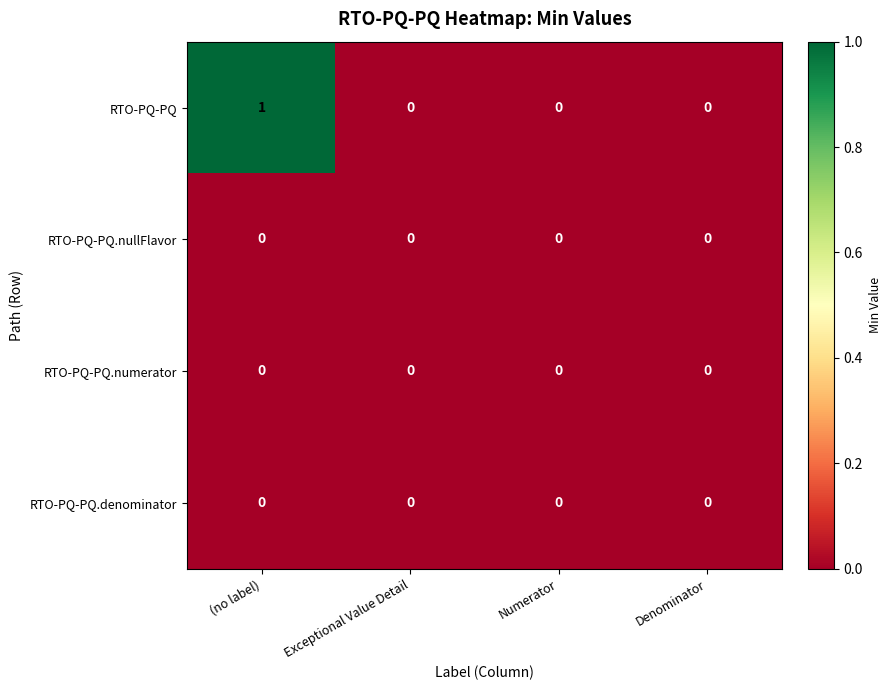

Reading left to right, what are all the values shown in this chart?

RTO-PQ-PQ: (no label)=1	Exceptional Value Detail=0	Numerator=0	Denominator=0
RTO-PQ-PQ.nullFlavor: (no label)=0	Exceptional Value Detail=0	Numerator=0	Denominator=0
RTO-PQ-PQ.numerator: (no label)=0	Exceptional Value Detail=0	Numerator=0	Denominator=0
RTO-PQ-PQ.denominator: (no label)=0	Exceptional Value Detail=0	Numerator=0	Denominator=0